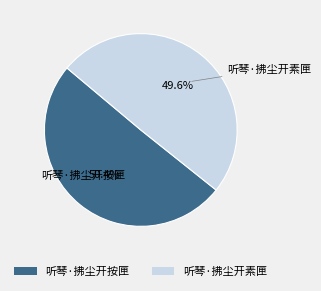

Which category accounts for the majority?

听琴·拂尘开按匣